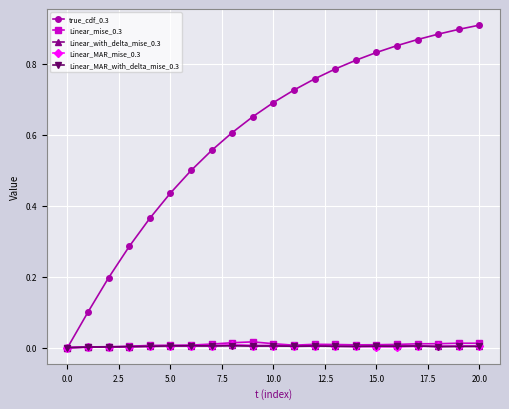

Which series has the largest total across all categories?

true_cdf_0.3